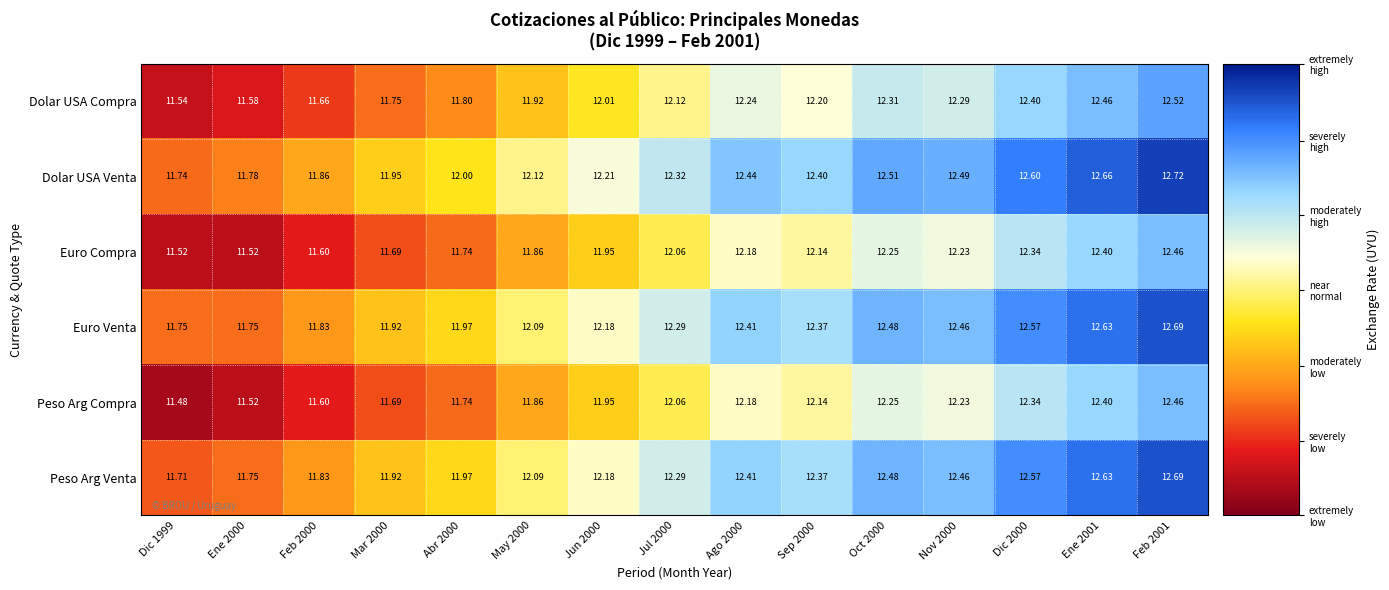

Which series has the largest total across all categories?

Dolar USA Venta